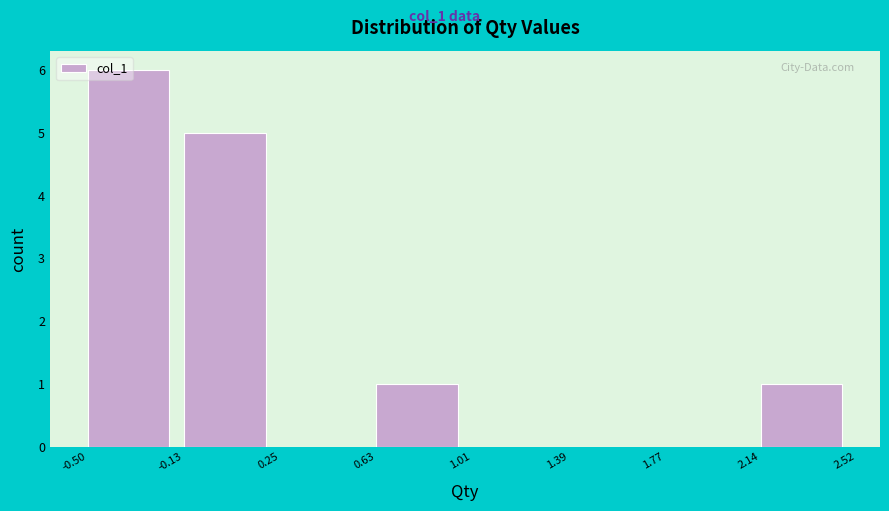

What is the height of the bar covering 0.63 to 1.01 on the x-axis? The values are not printed on the chart, so give them approximately, as read against the axis.

1